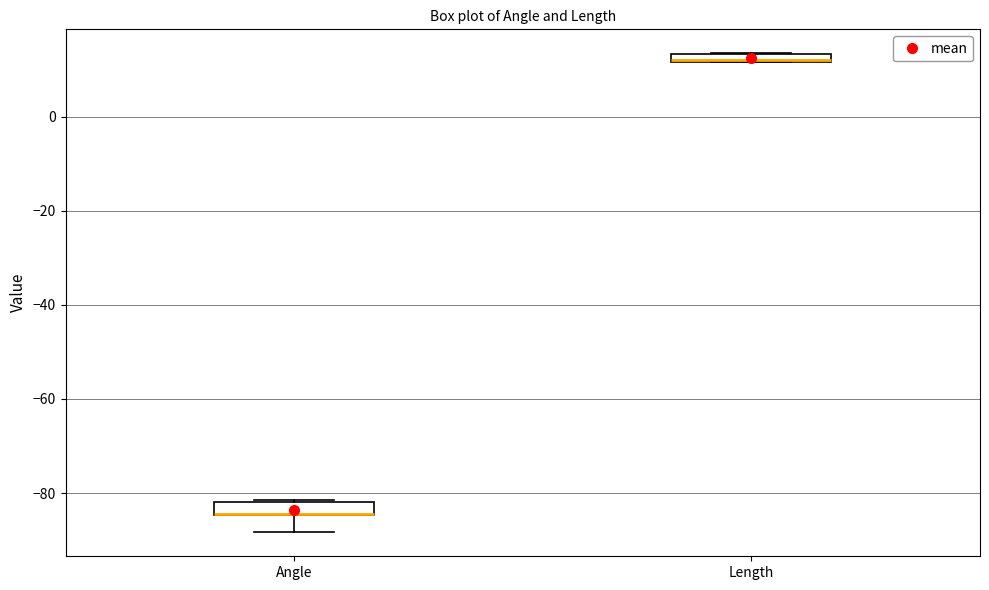

Where is the lower edge of the box for Angle on the y-axis? The values are not printed on the chart, so give them approximately, as read against the axis.

-84